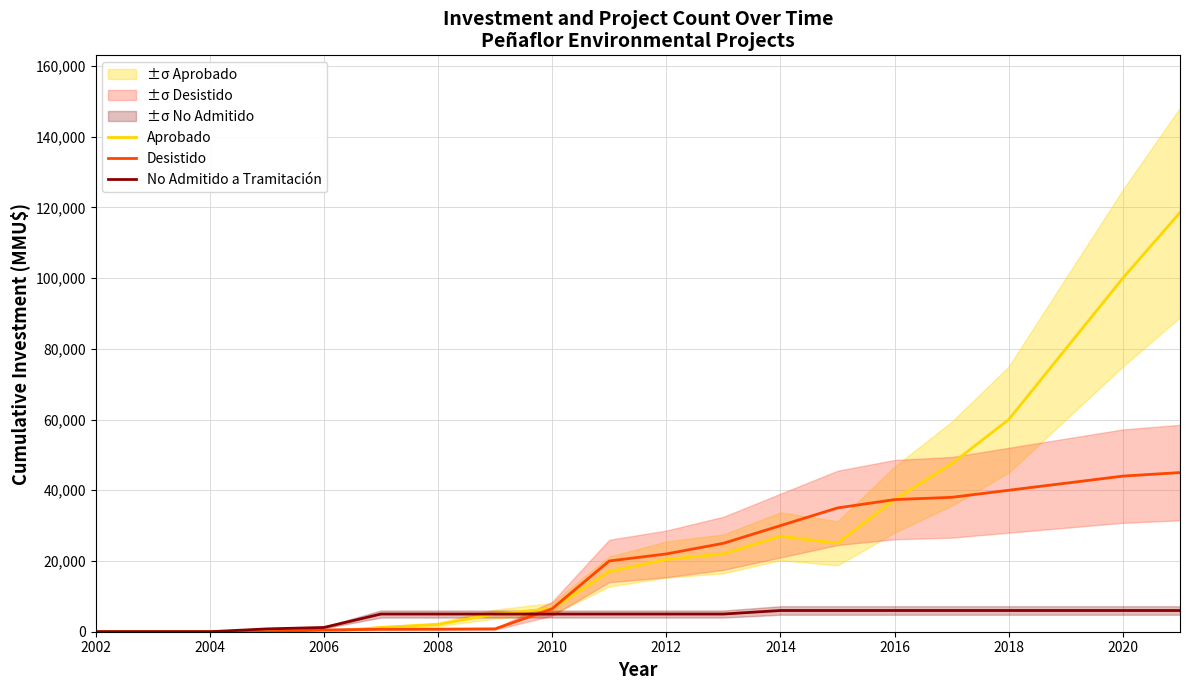

Is the value of No Admitido a Tramitación at 2012 greater than the value of Aprobado at 2020?

No